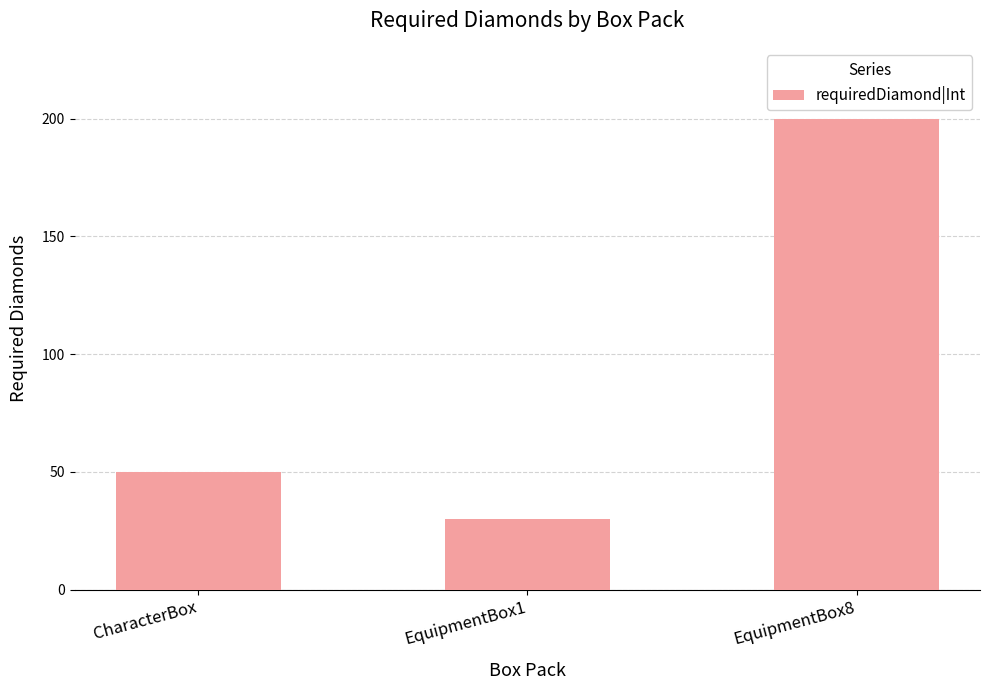

How many data points are less than 50?

1